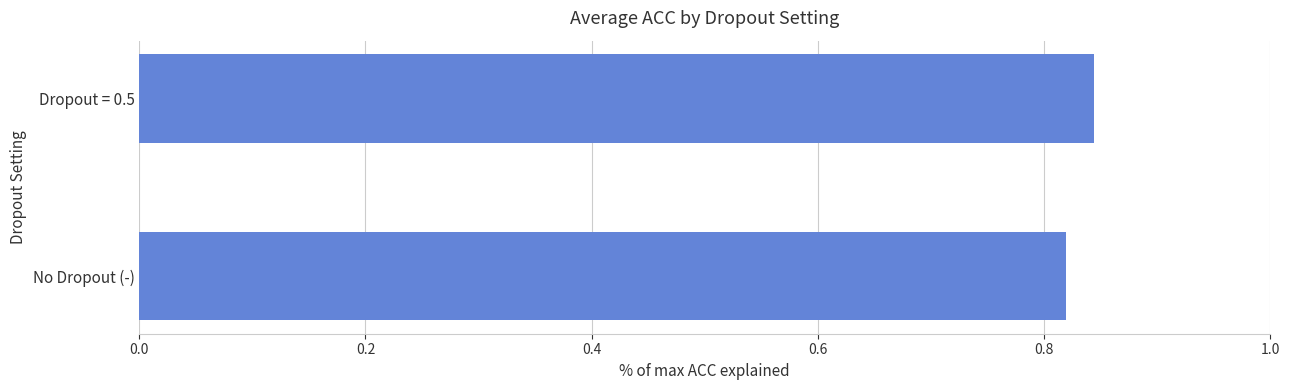

At which category does the chart reach its peak across all series?

Dropout = 0.5